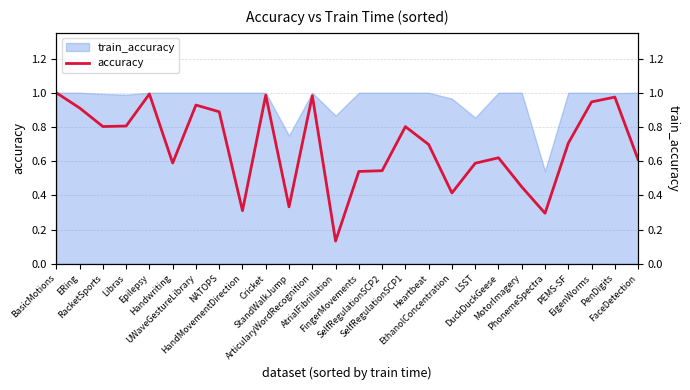

What value does the data have at PEMS-SF?

0.7